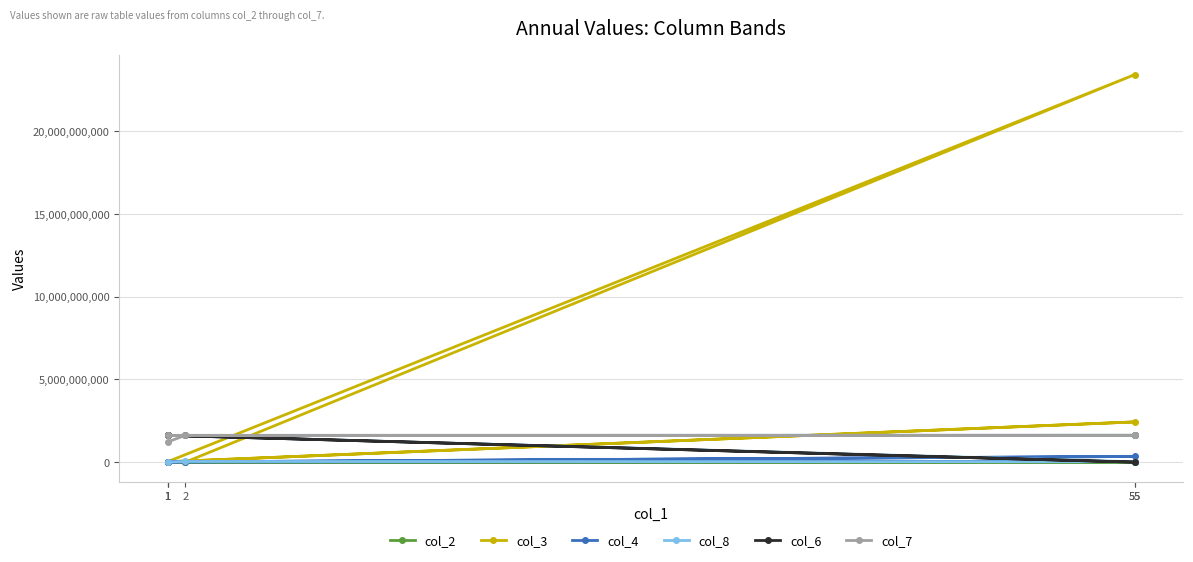

Which series changed the most between 1 and 55?

col_3